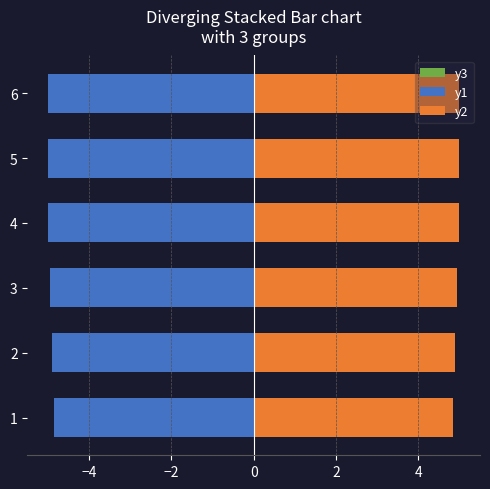

List the series in order of their overall mean, highest first.

y2, y3, y1